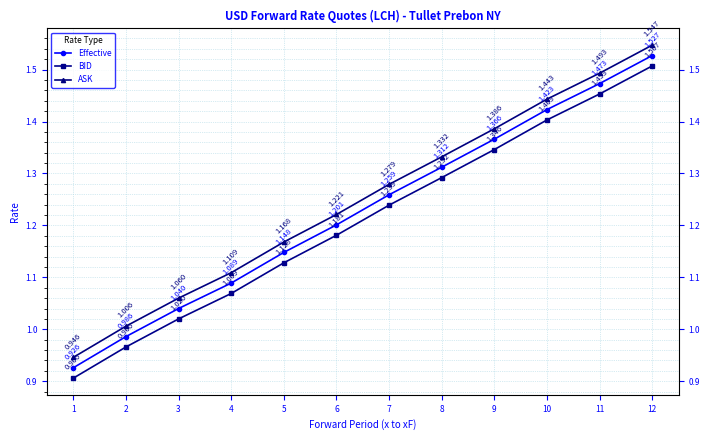

True or false: BID has a value of 1.4 at 10.

True